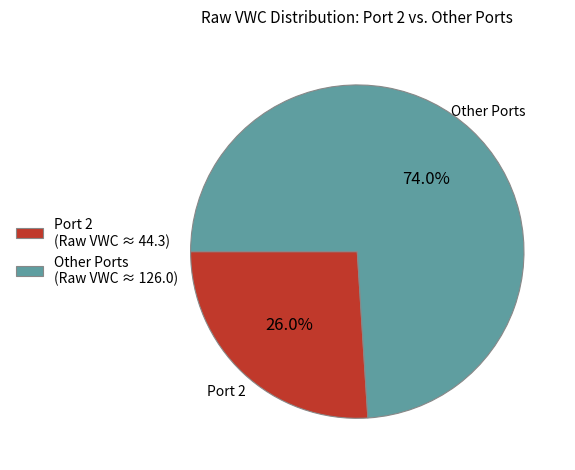

Between Other Ports (Raw VWC ≈ 126.0) and Port 2 (Raw VWC ≈ 44.3), which is larger?

Other Ports (Raw VWC ≈ 126.0)